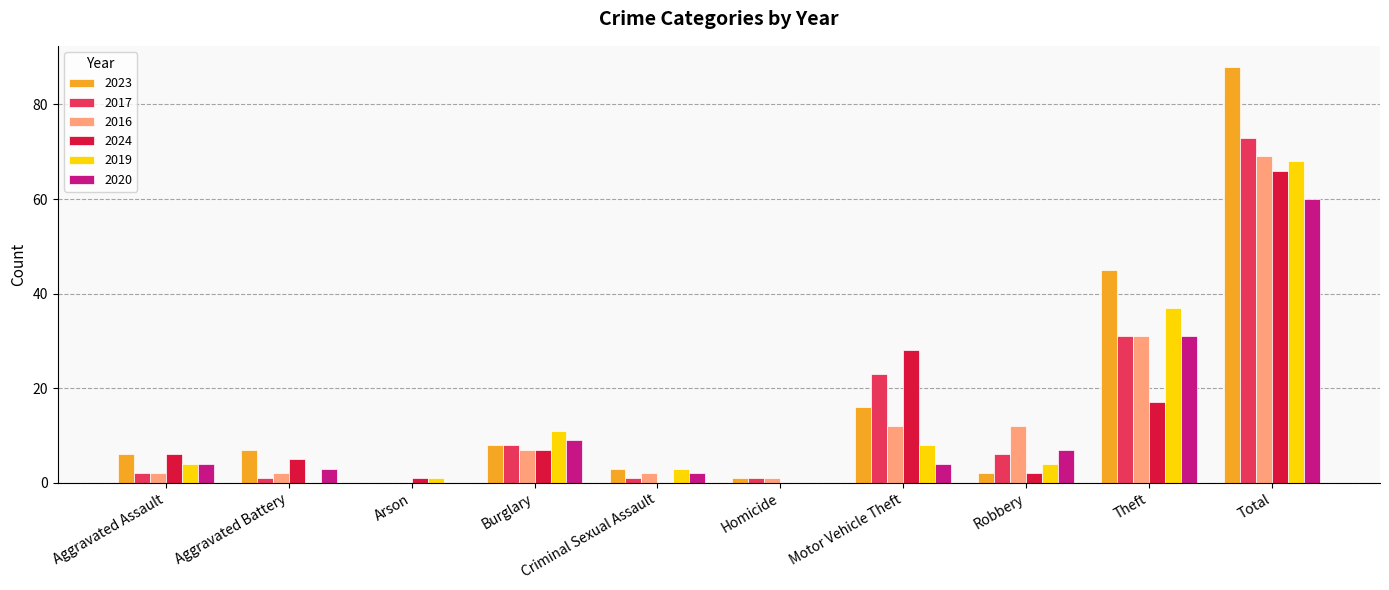

The value of 2016 at Robbery is 12. True or false?

True